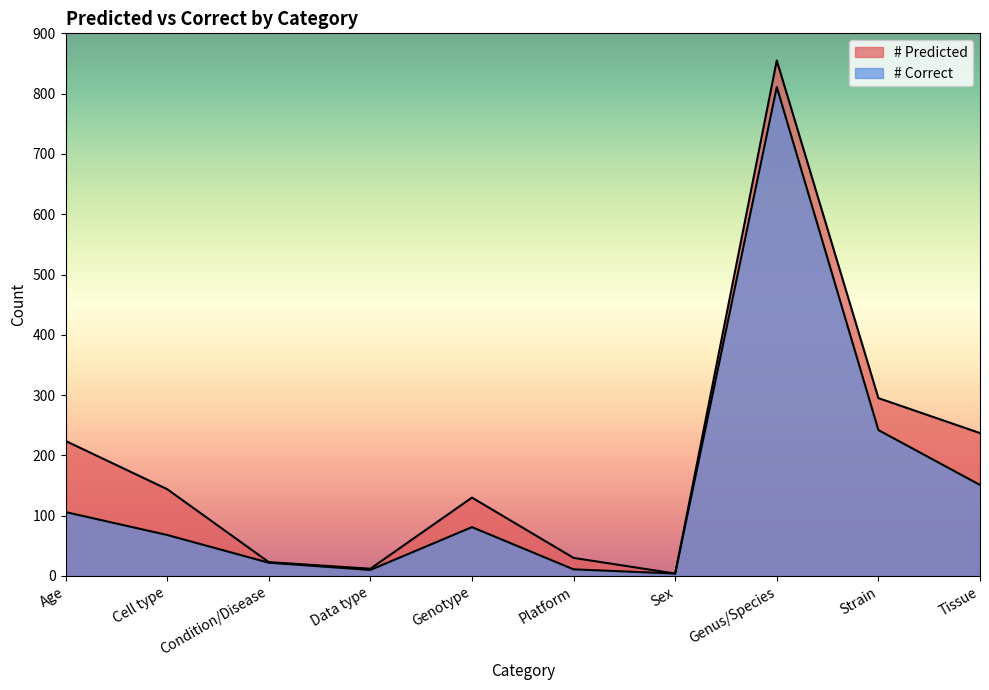

What is the difference between the # Correct values at Sex and Age?

102